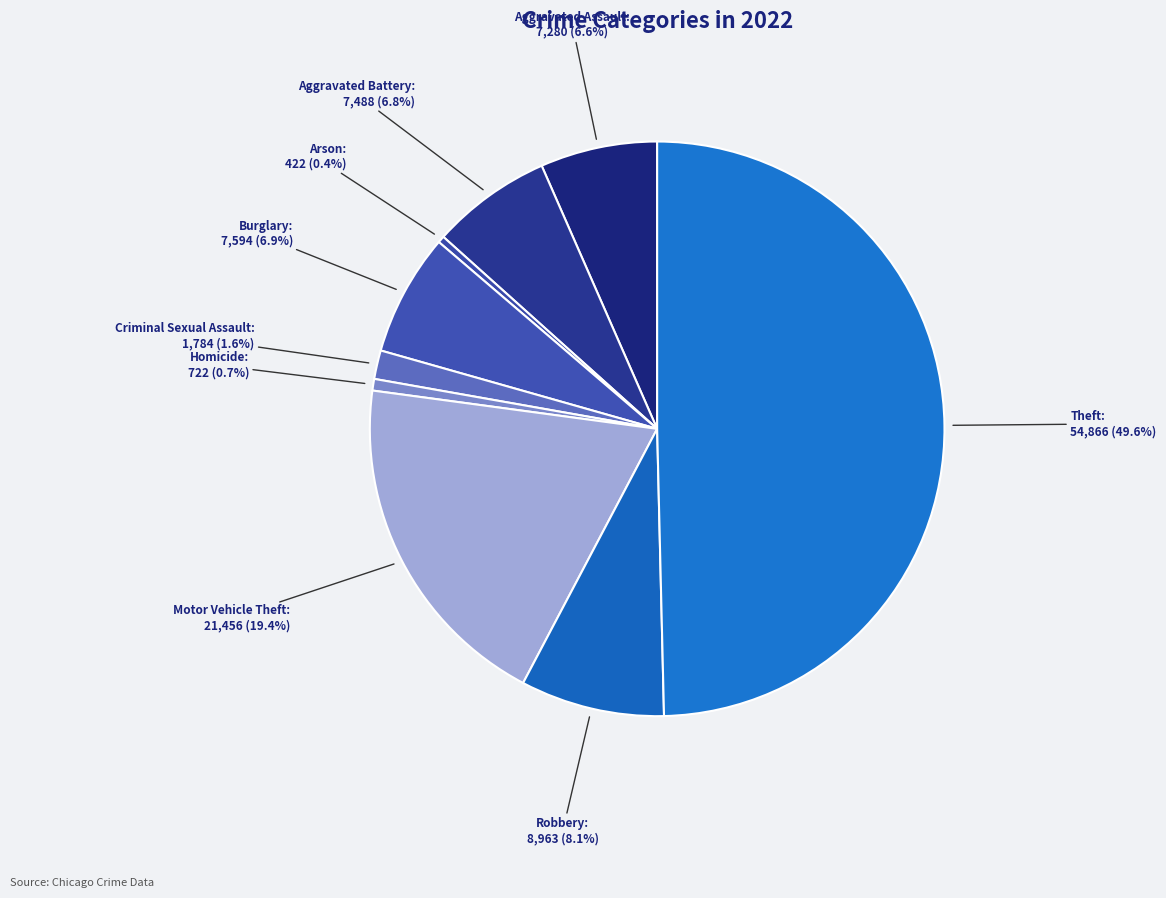

Which category has the biggest portion of the pie?

Theft